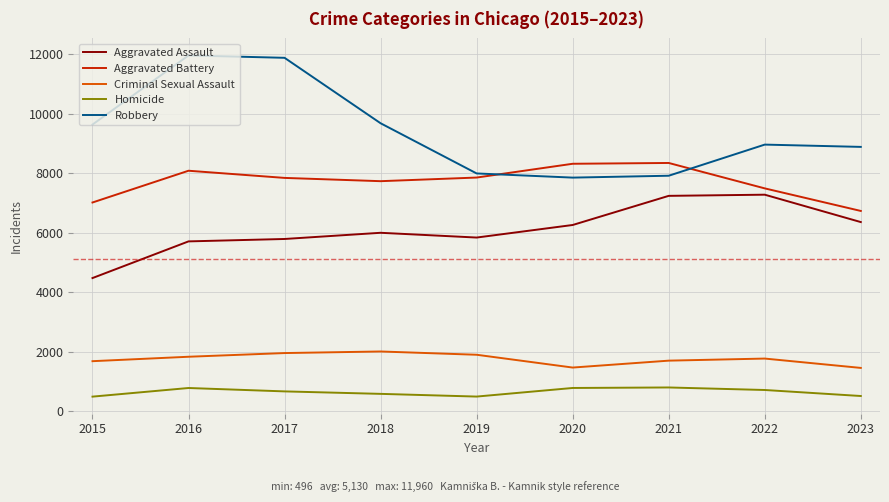

What is the difference between the maximum and minimum values in the Homicide series?

308